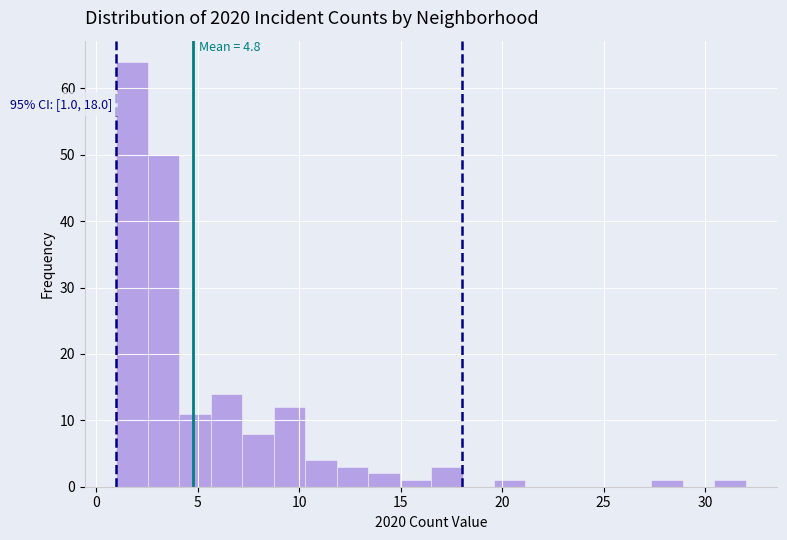

Around what value on the x-axis is the tallest bar? Give the approximate position of its centre, as read against the axis.

2.0